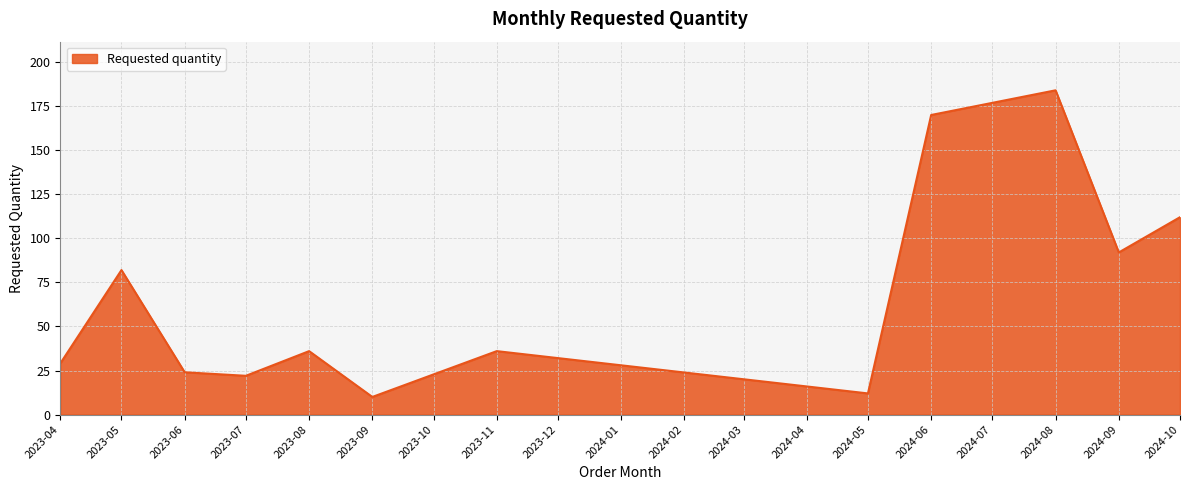

Which category has the lowest value across all series?

2023-09